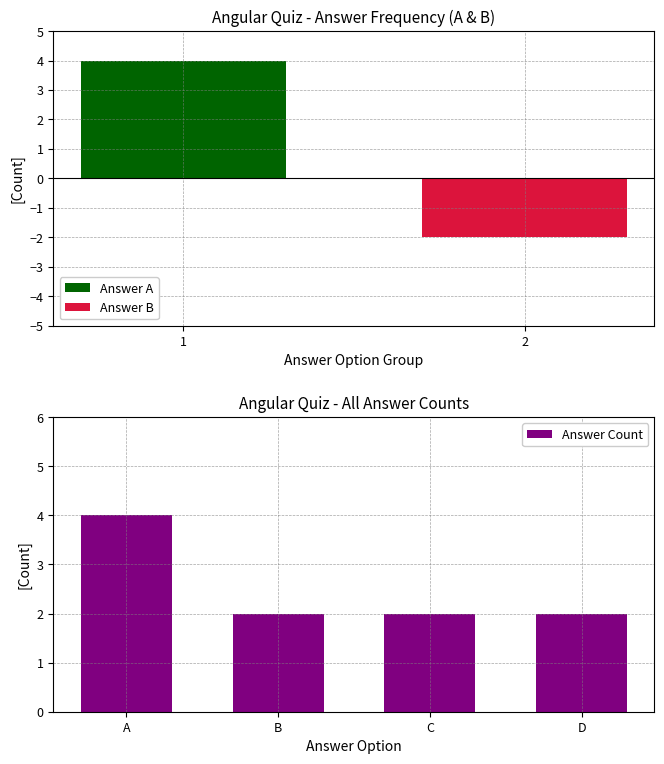

Is it true that Answer Count equals 6 at A?

False